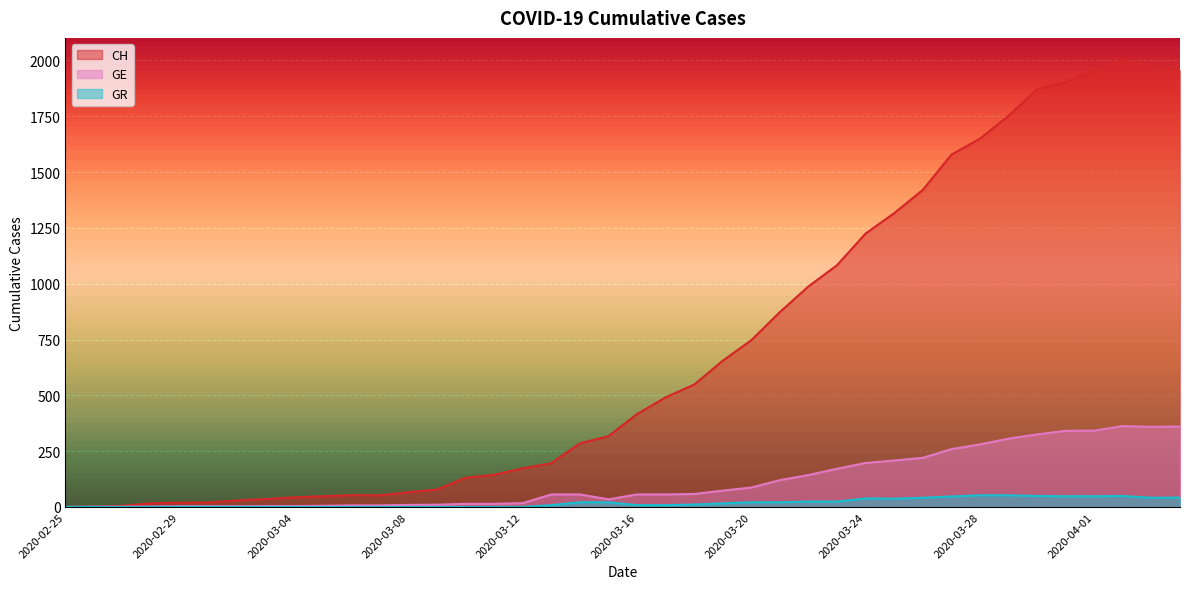

At which category is the sum across all series the highest?

2020-04-02